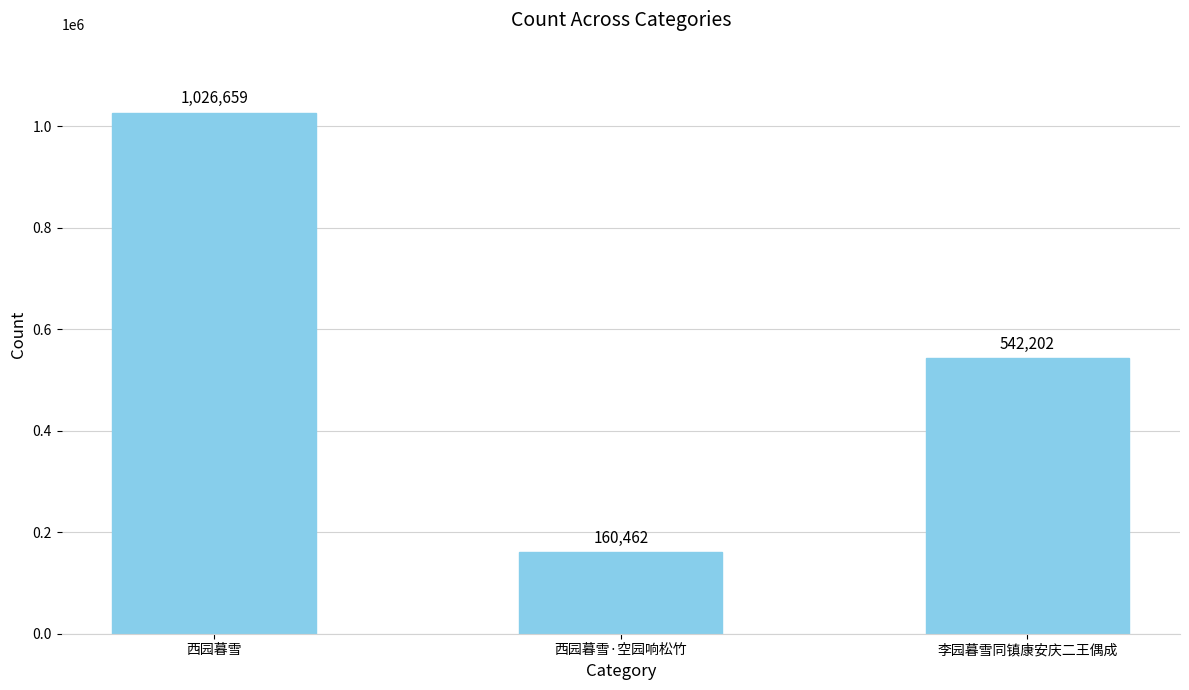

How many data points are less than 542202?

1